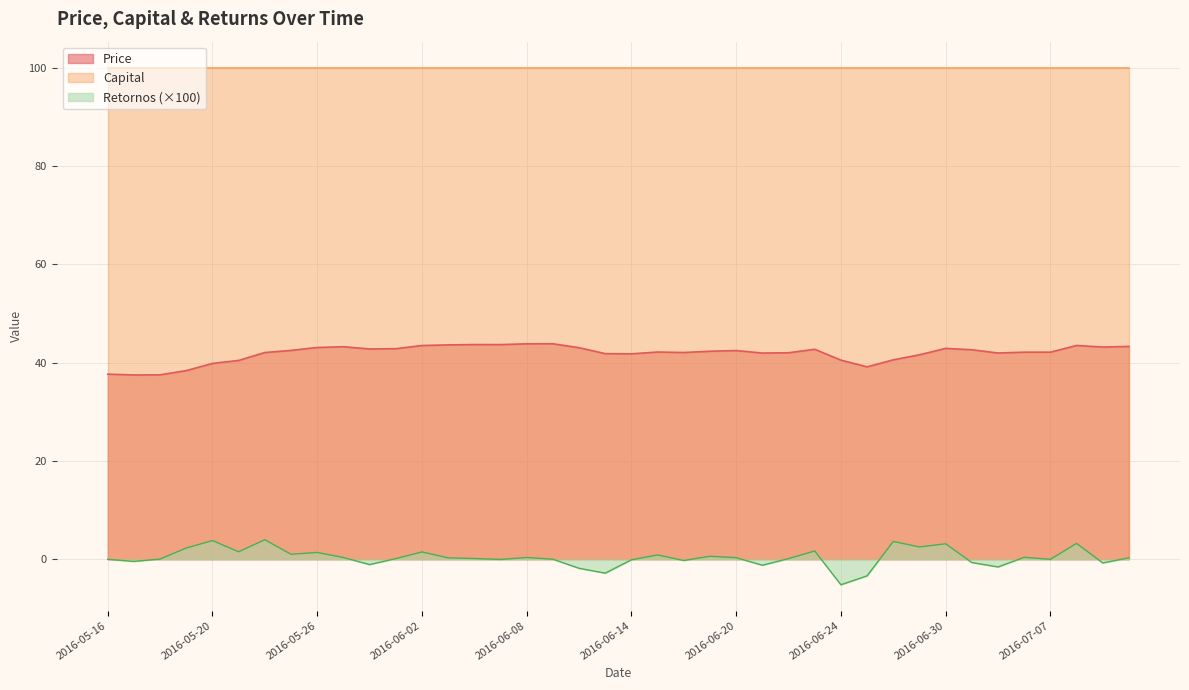

What is the minimum value shown in the chart?

-5.2